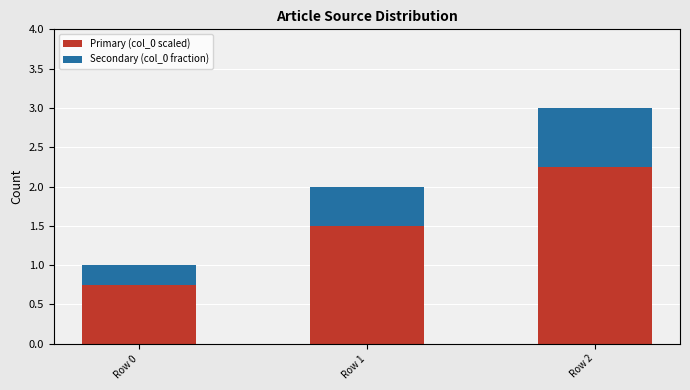

At which label does Primary (col_0 scaled) first exceed 1?

Row 1